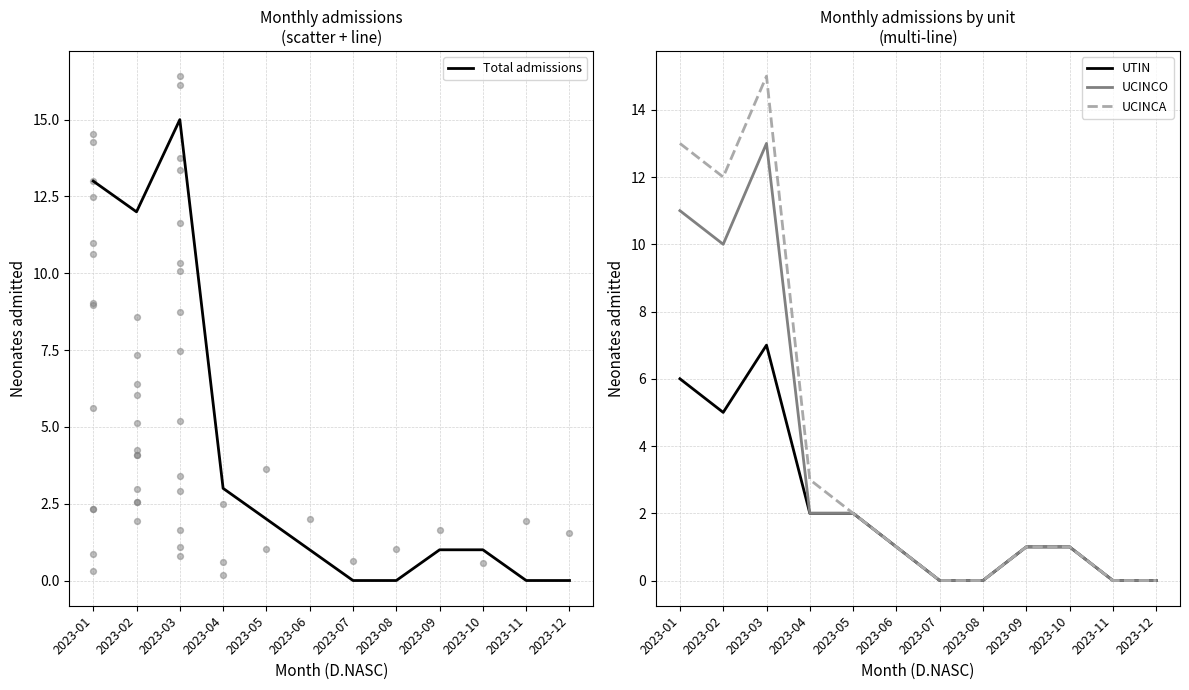

Which series contains the highest Y value?

Total admissions